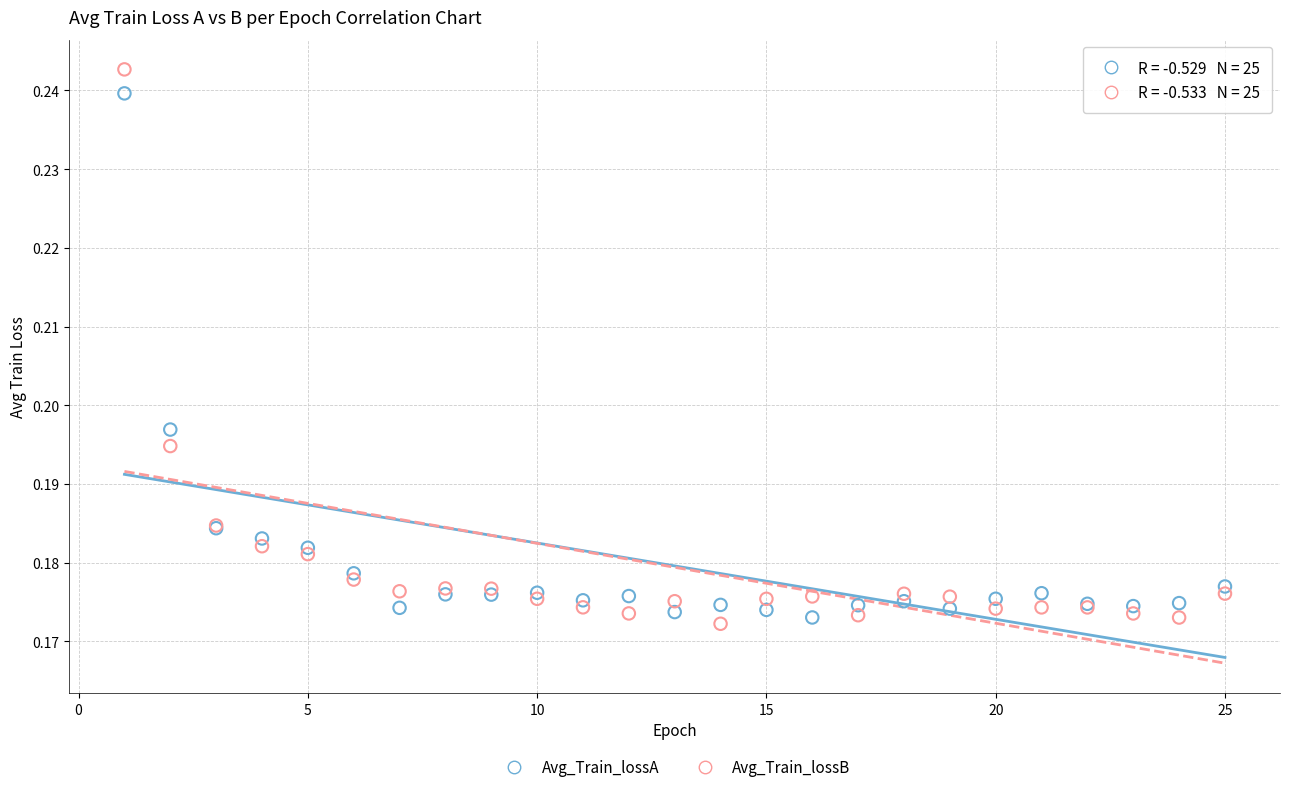

Which series has the widest spread of Y values?

Avg_Train_lossB